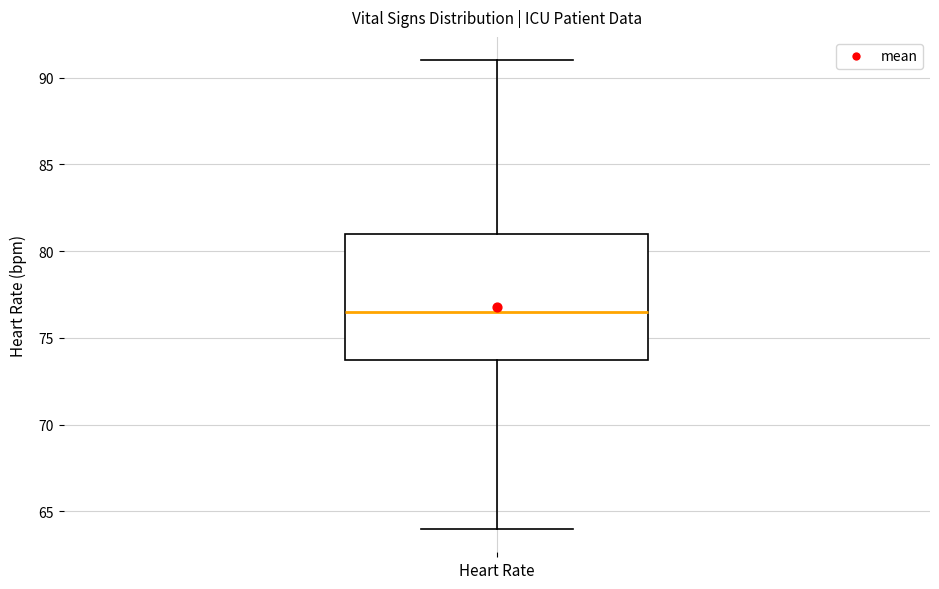

Where is the upper edge of the box for Heart Rate on the y-axis? The values are not printed on the chart, so give them approximately, as read against the axis.

81.0